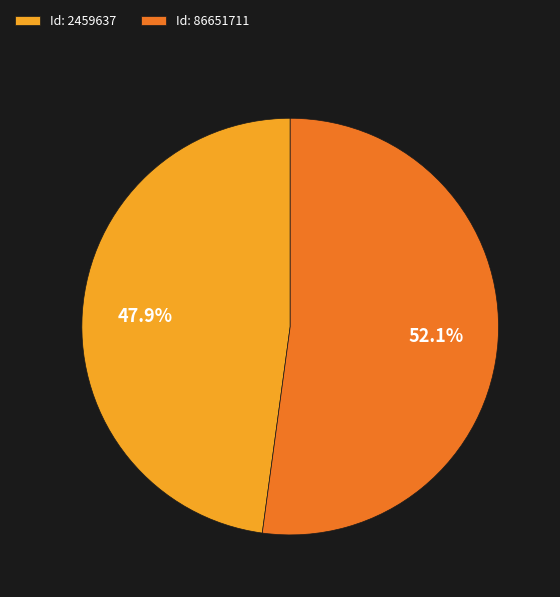

What percentage is NOT represented by Id: 86651711?

47.9%